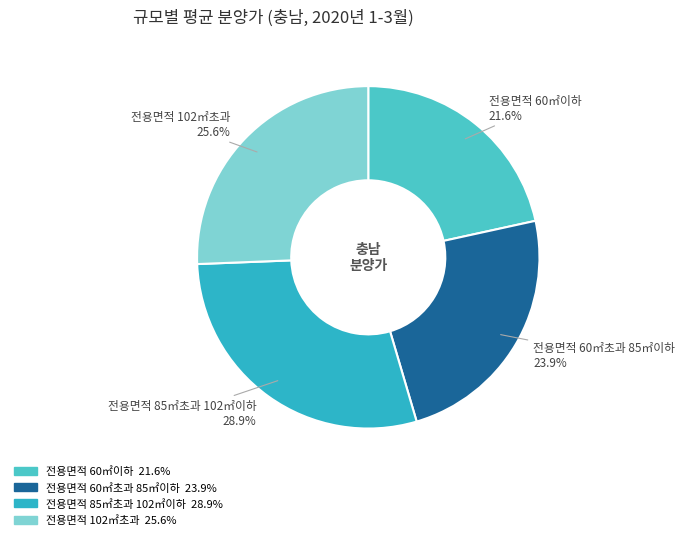

What portion of the pie excludes 전용면적 85㎡초과 102㎡이하?

71.1%